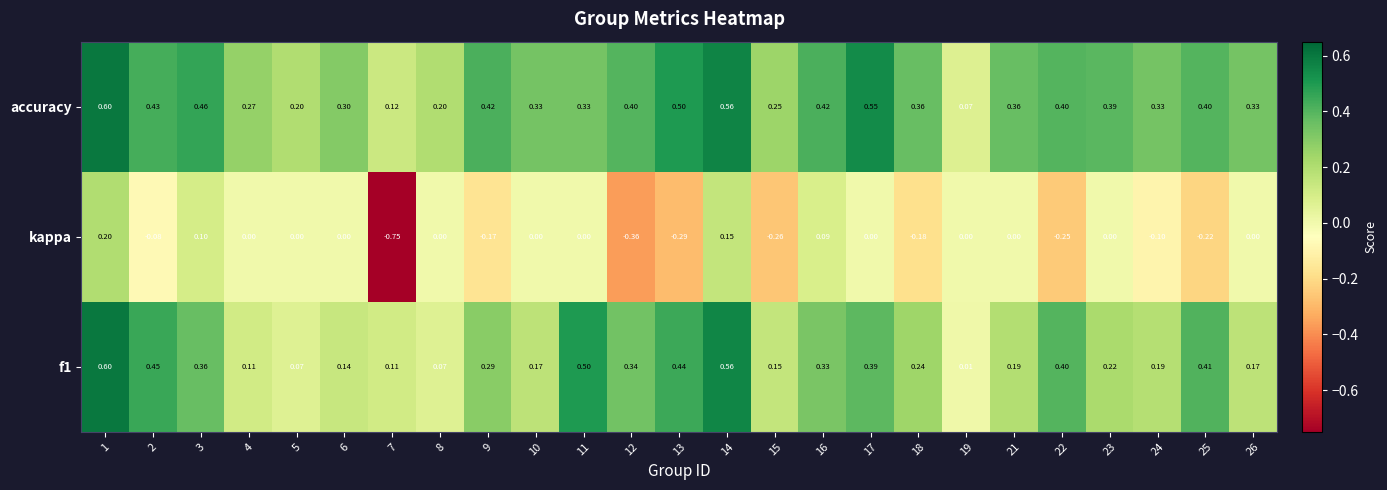

Which series has the largest range (max minus min)?

kappa